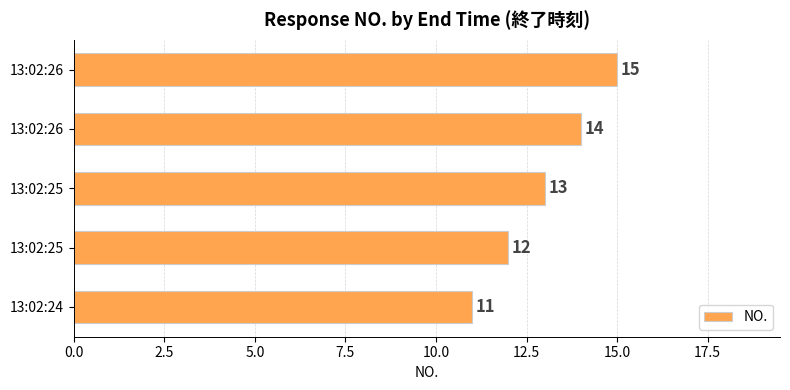

How many categories are shown in the chart?

5